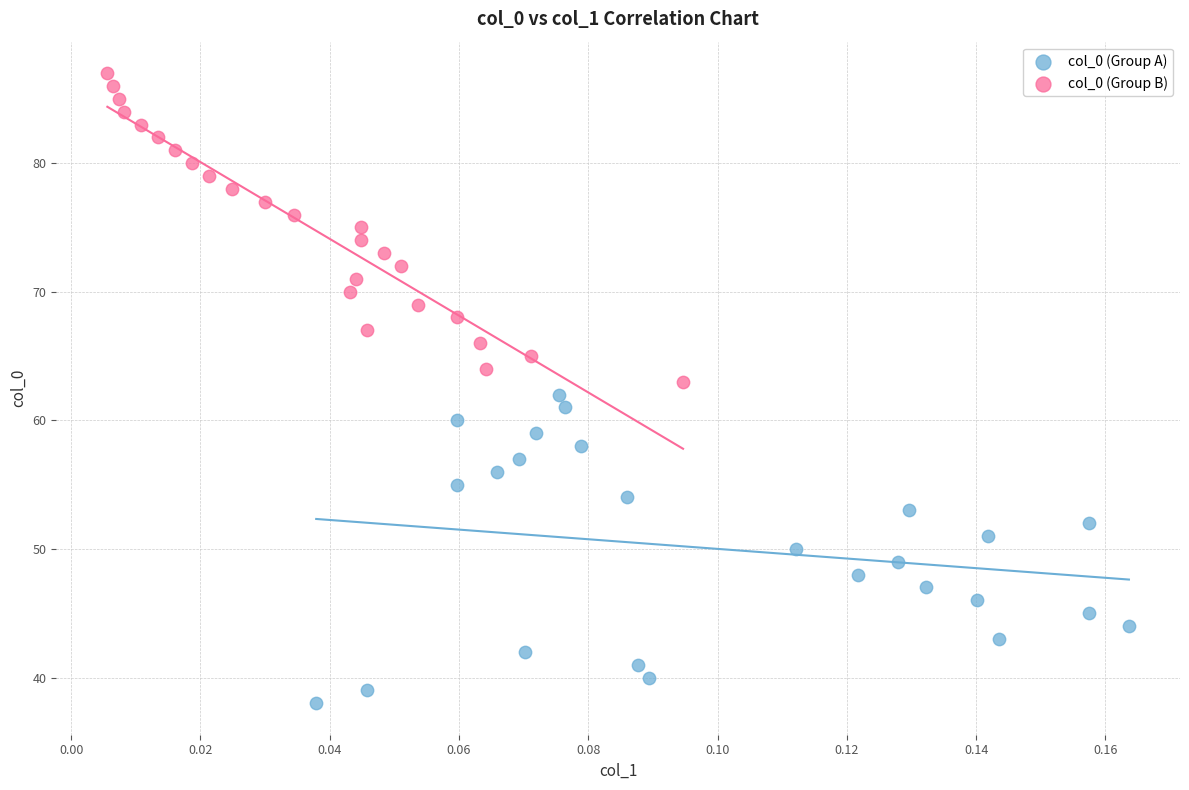

Which series contains the highest Y value?

col_0 (Group B)